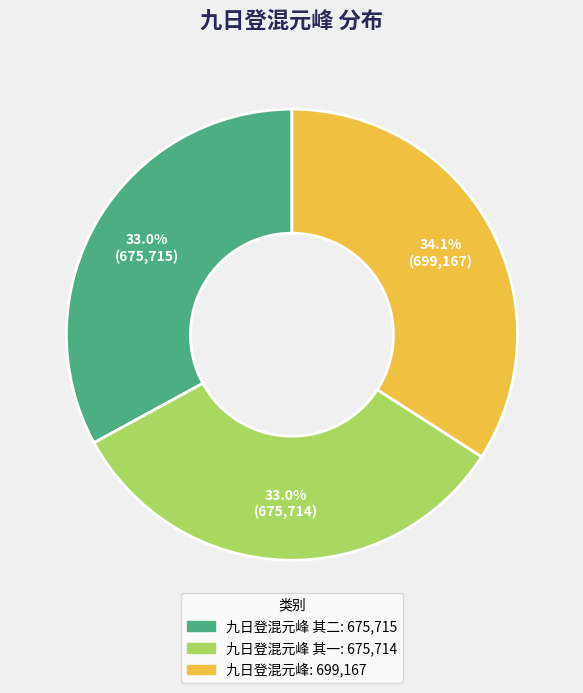

Is there a majority slice in this chart?

No